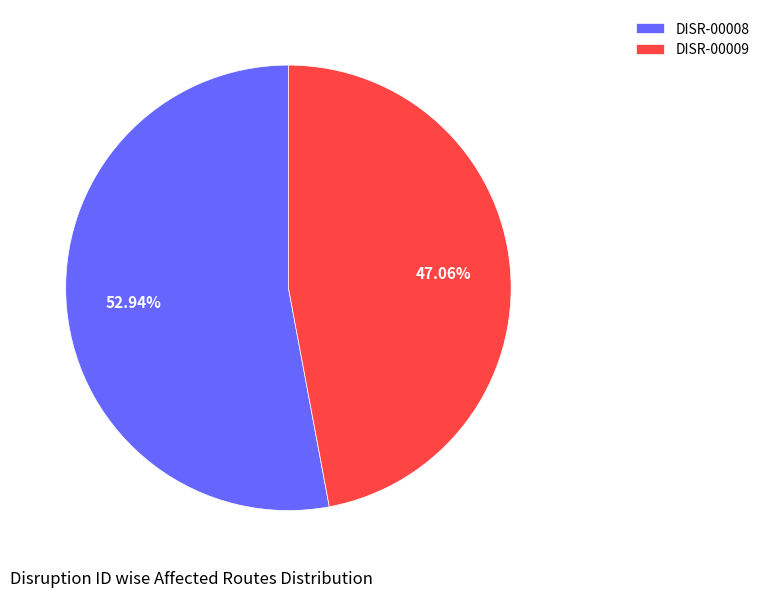

To the nearest percent, what percentage of the pie is DISR-00009?

47%